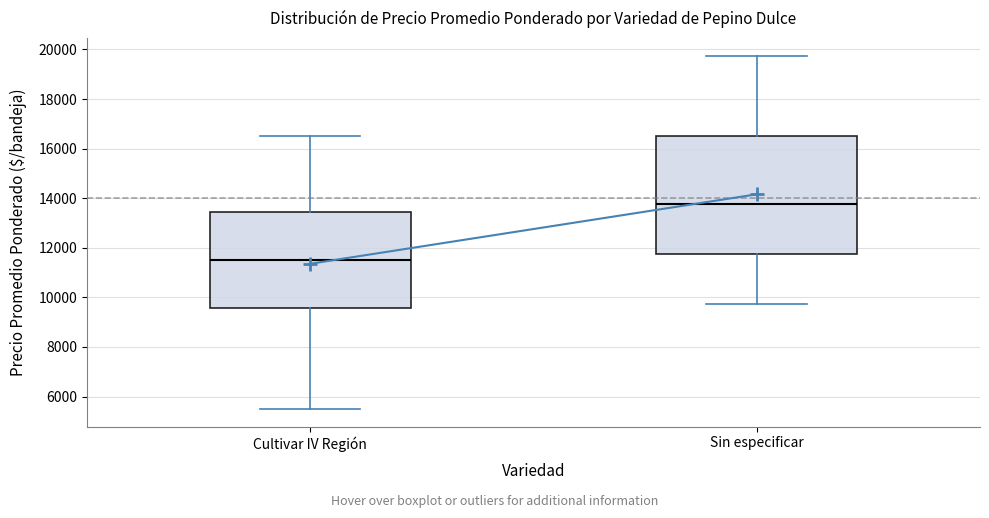

Comparing the boxes themselves (not the whiskers), which one is the tallest?

Sin especificar